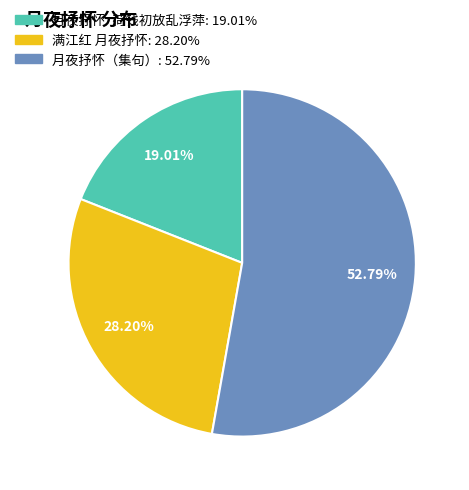

Between 满江红 月夜抒怀 and 月夜抒怀·荷钱初放乱浮萍, which is larger?

满江红 月夜抒怀